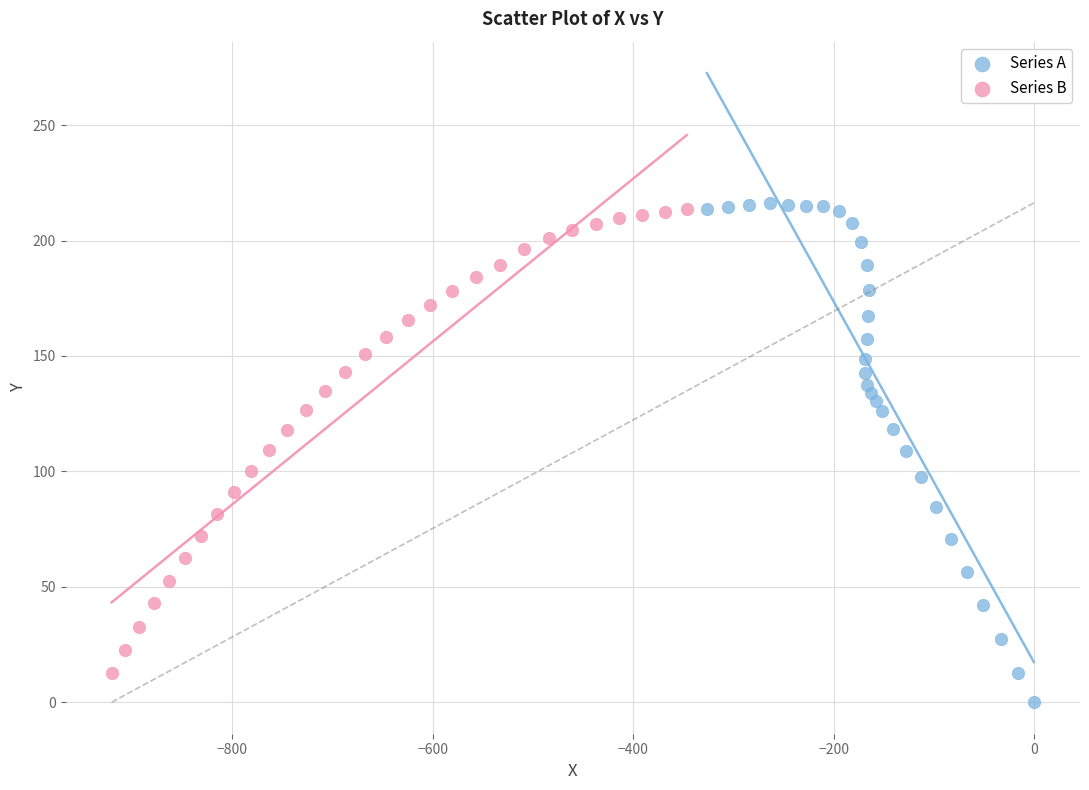

Which series contains the lowest Y value?

Series A